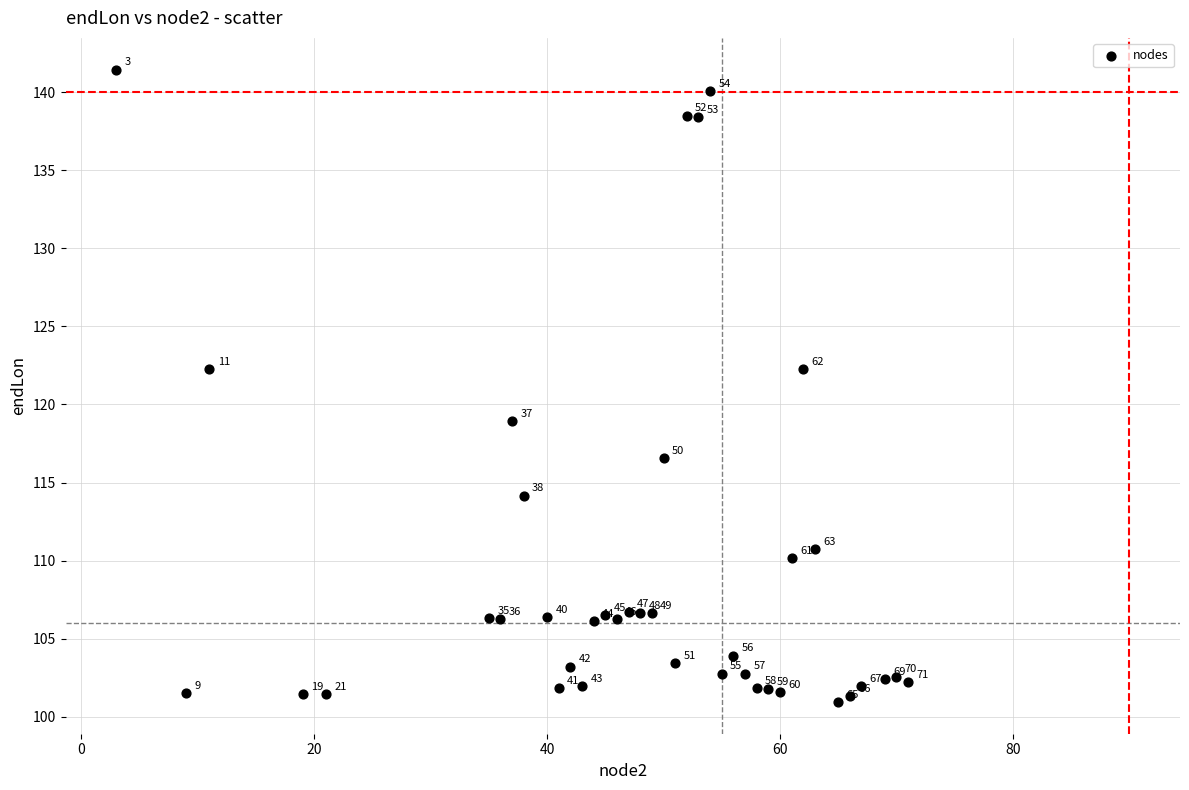

What Y value in the scatter plot is closest to 121?

122.3